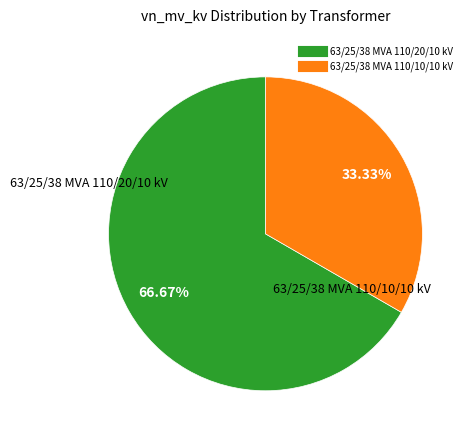

Which category has the biggest portion of the pie?

63/25/38 MVA 110/20/10 kV